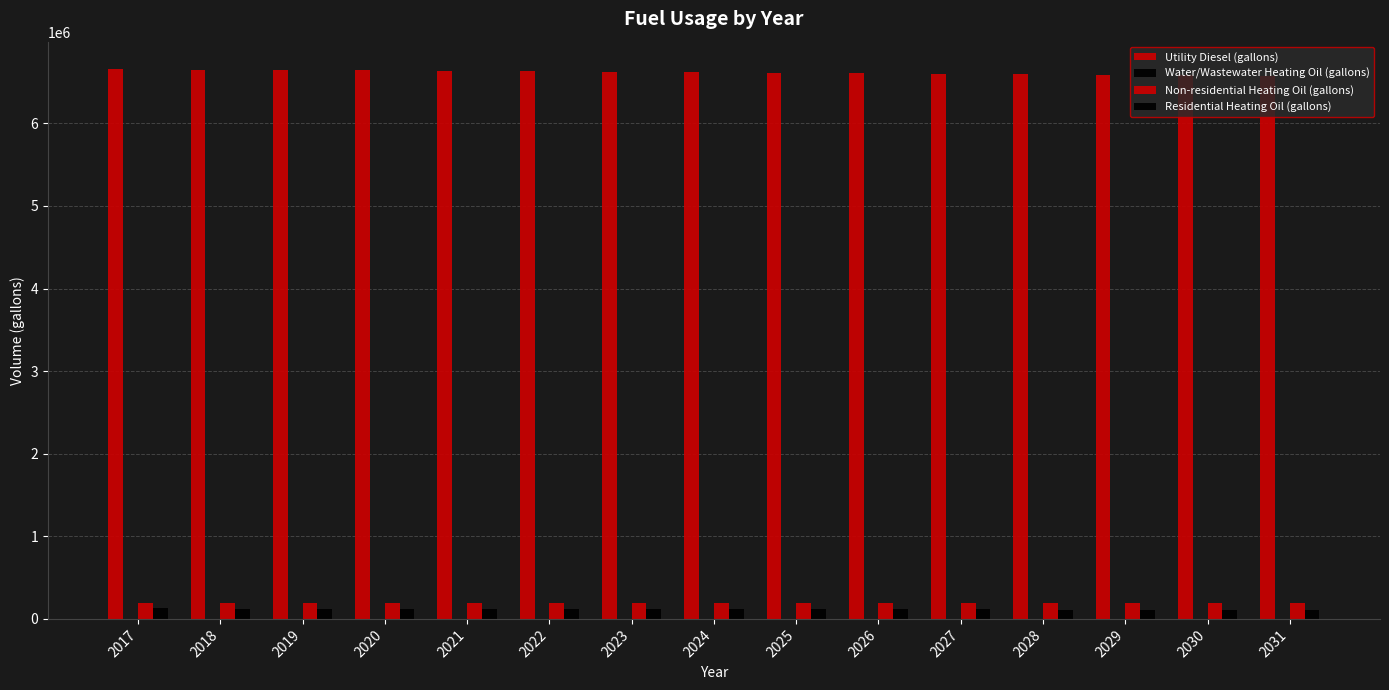

Which series has the largest range (max minus min)?

Utility Diesel (gallons)